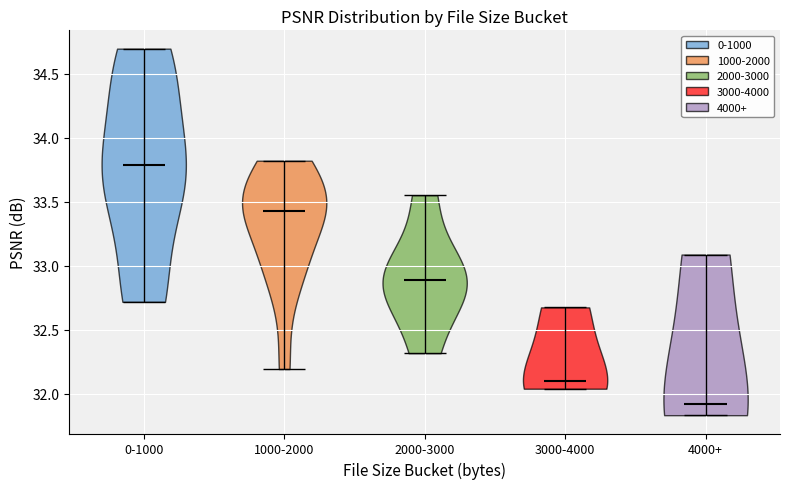

Reading left to right, read every violin against the y-axis: where its median line is, and the lowest and highest points it reaches. The values are not printed on the chart, so give them approximately, as read against the axis.

0-1000: median line 33.80, lowest point 32.70, highest point 34.70
1000-2000: median line 33.40, lowest point 32.20, highest point 33.80
2000-3000: median line 32.90, lowest point 32.30, highest point 33.55
3000-4000: median line 32.10, lowest point 32.05, highest point 32.65
4000+: median line 31.90, lowest point 31.85, highest point 33.10